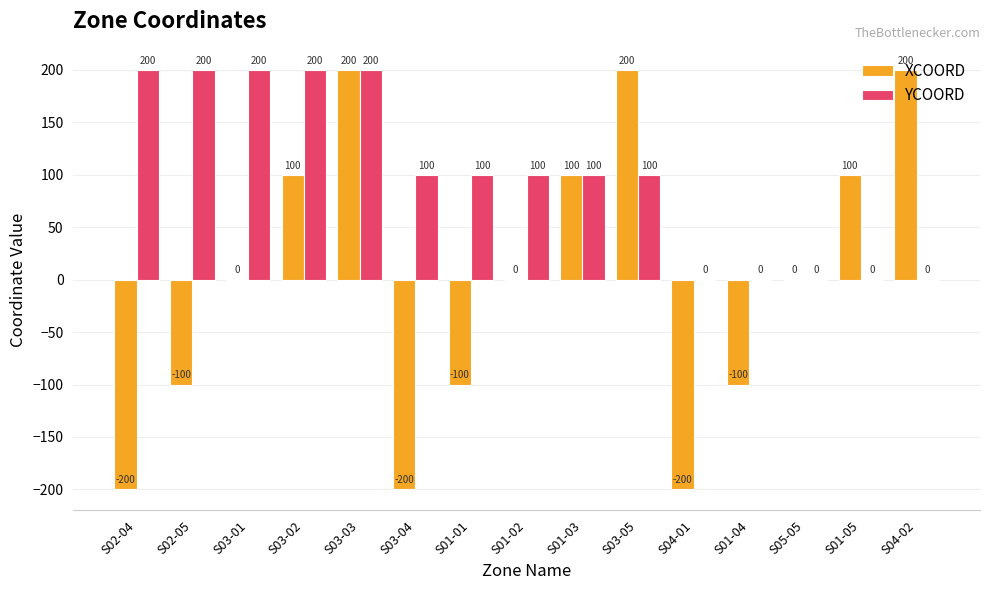

Count the number of categories in the chart.

15